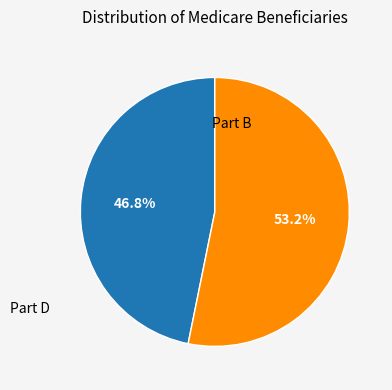

Is there any slice that represents more than half of the pie?

Yes